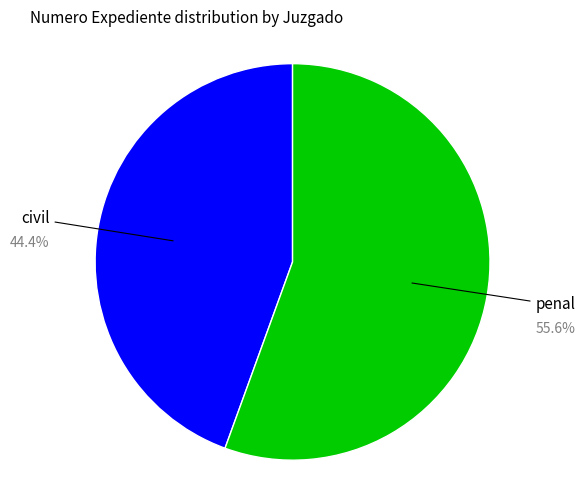

What is the ratio of the value at civil to the value at penal?

0.8